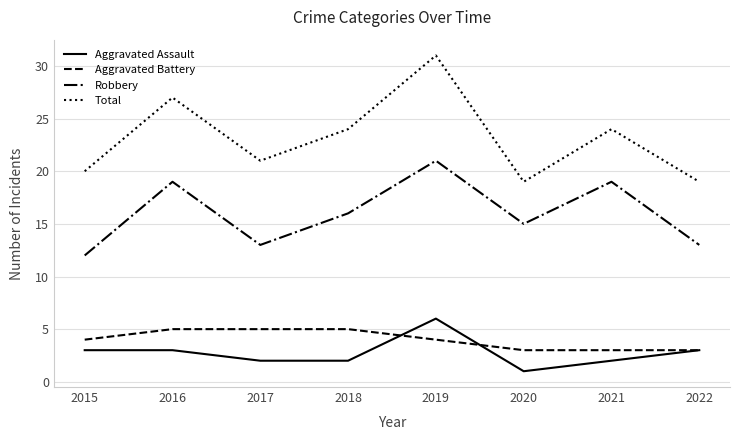

What is the sum of the Robbery values at 2016 and 2019?

40